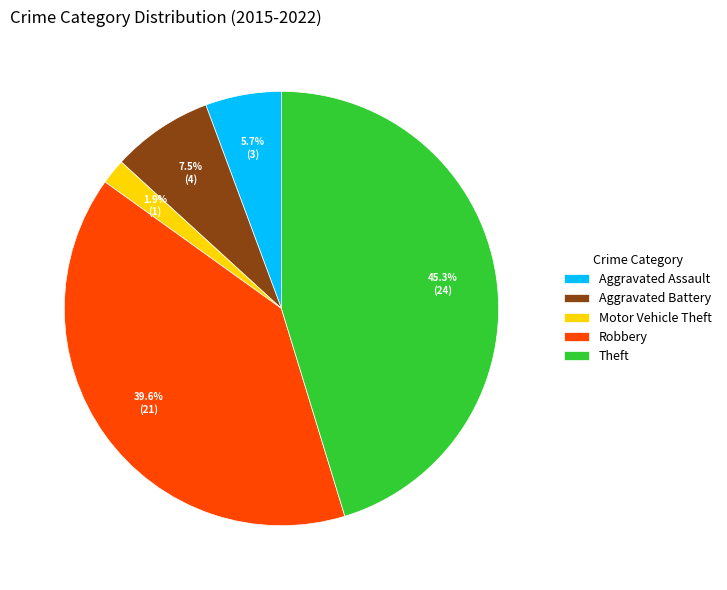

Is the sum of Theft and Robbery greater than half?

Yes